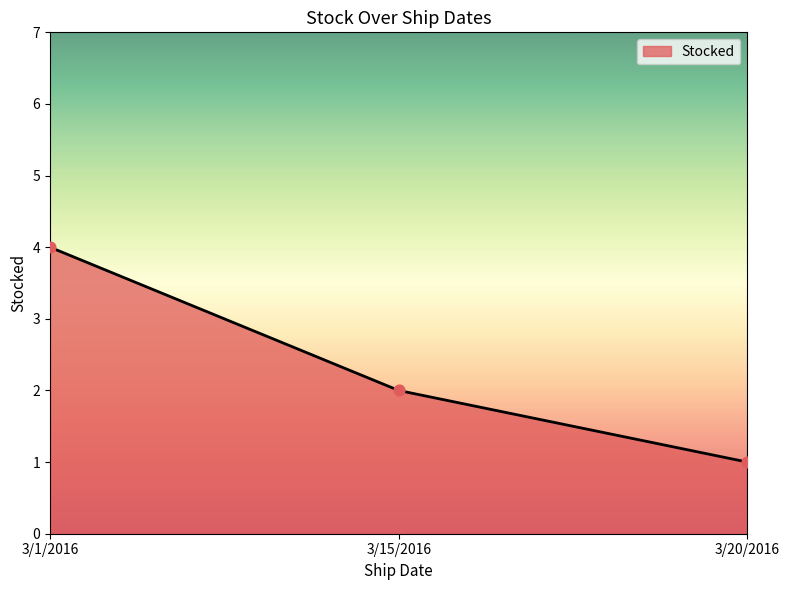

Between 3/20/2016 and 3/15/2016, which is larger?

3/15/2016